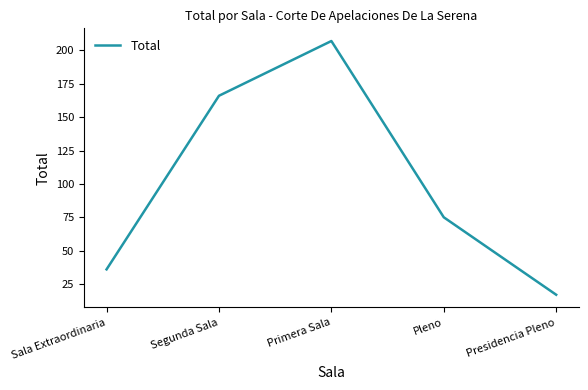

Reading right to left, transcribe all the data shown in this chart.

Presidencia Pleno=17	Pleno=75	Primera Sala=207	Segunda Sala=166	Sala Extraordinaria=36